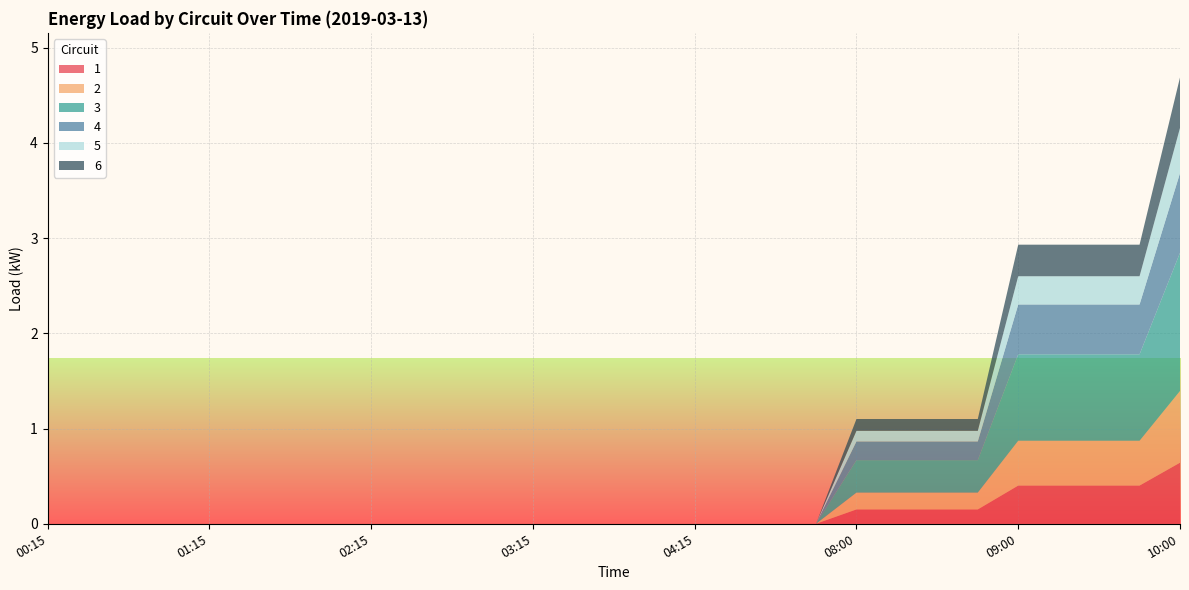

Reading left to right, extract all data points from this chart.

1: 0.0	0.0	0.0	0.0	0.0	0.0	0.0	0.0	0.0	0.0	0.0	0.0	0.0	0.0	0.0	0.0	0.0	0.0	0.0	0.0	0.2	0.2	0.2	0.2	0.4	0.4	0.4	0.4	0.6
2: 0.0	0.0	0.0	0.0	0.0	0.0	0.0	0.0	0.0	0.0	0.0	0.0	0.0	0.0	0.0	0.0	0.0	0.0	0.0	0.0	0.2	0.2	0.2	0.2	0.5	0.5	0.5	0.5	0.8
3: 0.0	0.0	0.0	0.0	0.0	0.0	0.0	0.0	0.0	0.0	0.0	0.0	0.0	0.0	0.0	0.0	0.0	0.0	0.0	0.0	0.3	0.3	0.3	0.3	0.9	0.9	0.9	0.9	1.5
4: 0.0	0.0	0.0	0.0	0.0	0.0	0.0	0.0	0.0	0.0	0.0	0.0	0.0	0.0	0.0	0.0	0.0	0.0	0.0	0.0	0.2	0.2	0.2	0.2	0.5	0.5	0.5	0.5	0.8
5: 0.0	0.0	0.0	0.0	0.0	0.0	0.0	0.0	0.0	0.0	0.0	0.0	0.0	0.0	0.0	0.0	0.0	0.0	0.0	0.0	0.1	0.1	0.1	0.1	0.3	0.3	0.3	0.3	0.5
6: 0.0	0.0	0.0	0.0	0.0	0.0	0.0	0.0	0.0	0.0	0.0	0.0	0.0	0.0	0.0	0.0	0.0	0.0	0.0	0.0	0.1	0.1	0.1	0.1	0.3	0.3	0.3	0.3	0.5